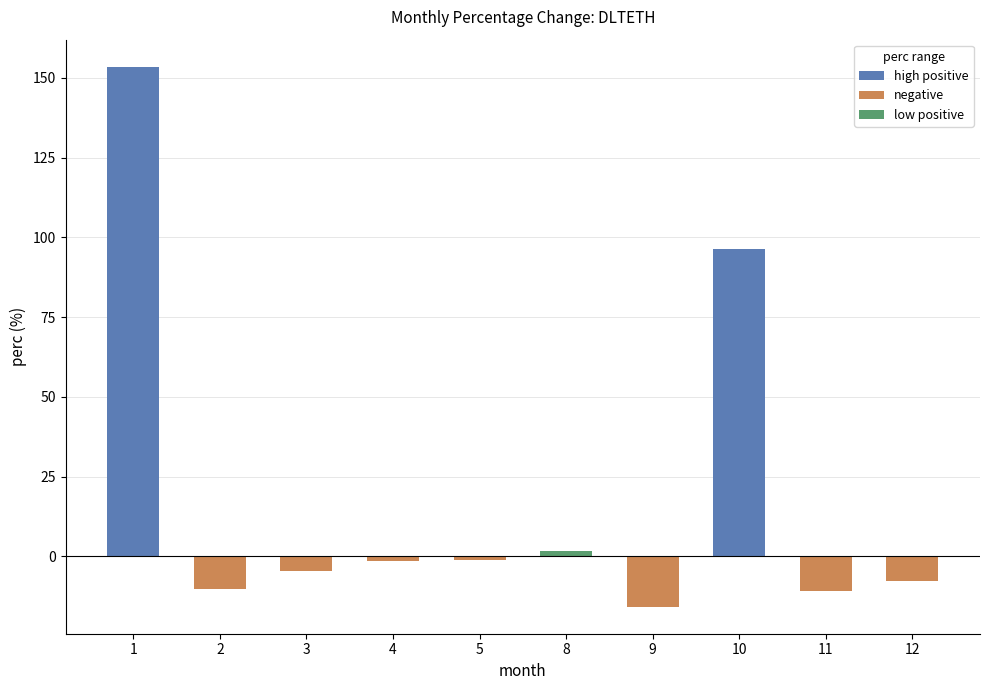

What is the difference between the maximum and minimum values?

169.2